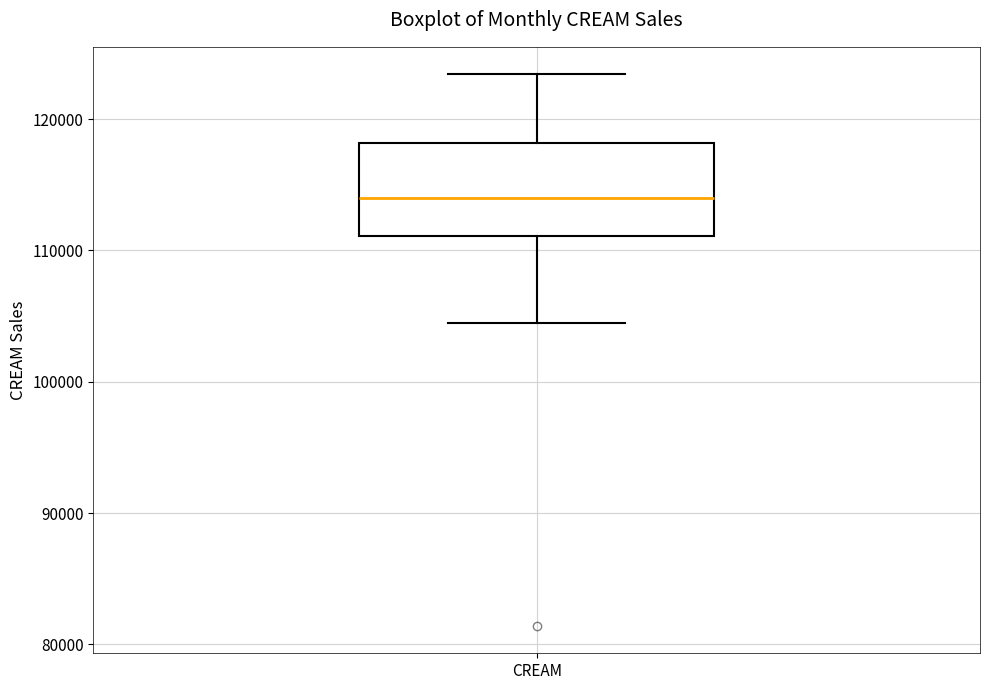

Where is the upper edge of the box for CREAM on the y-axis? The values are not printed on the chart, so give them approximately, as read against the axis.

118000